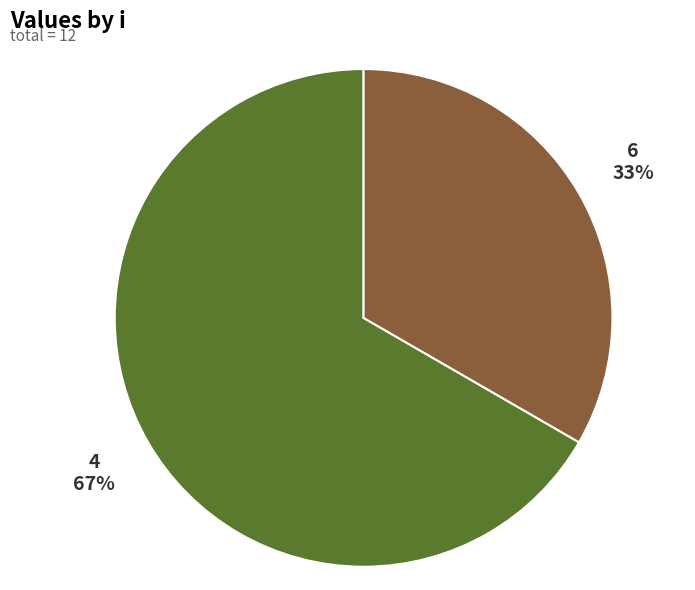

To the nearest percent, what is the combined percentage of 6 and 4?

100%